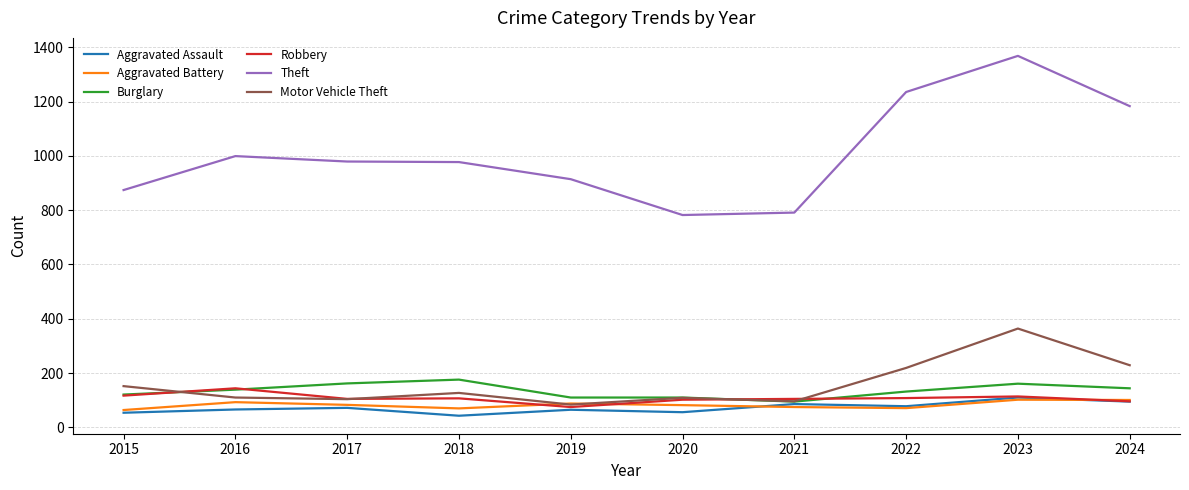

How many categories are shown in the chart?

10